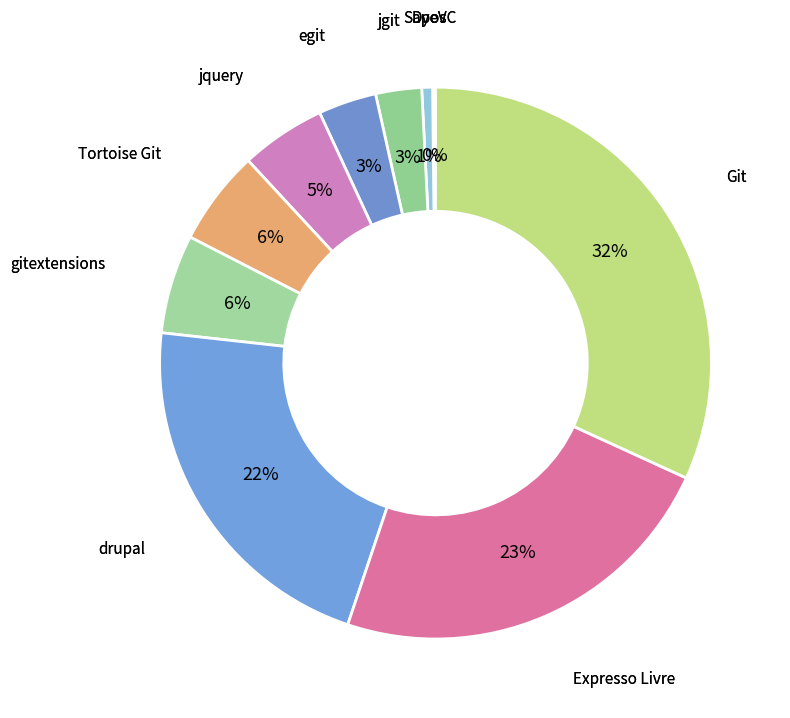

To the nearest percent, what is the combined percentage of jquery and jgit?

8%